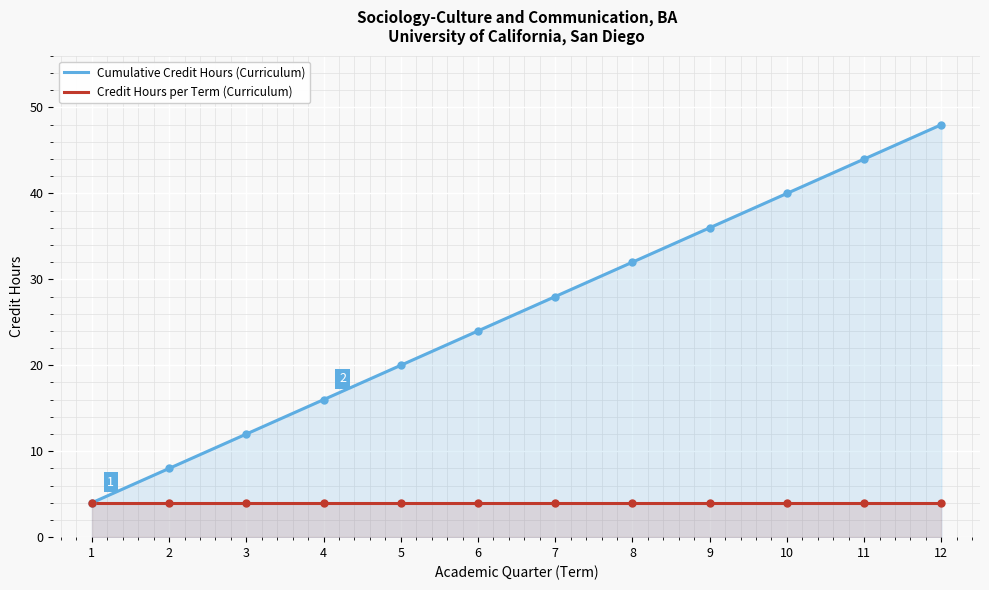

True or false: Credit Hours per Term (Curriculum) has a value of 2 at 6.

False